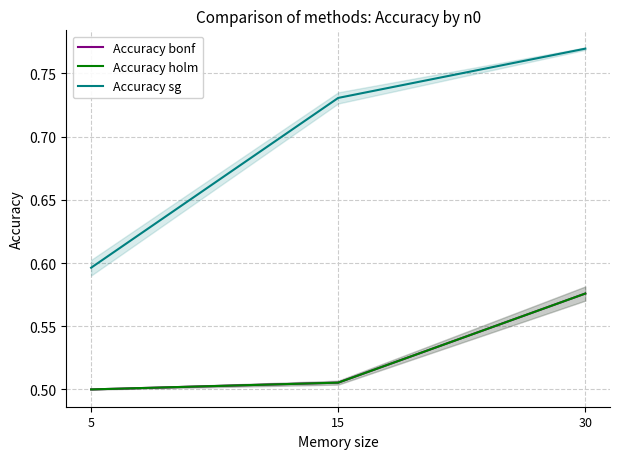

Which series has the largest total across all categories?

Accuracy sg